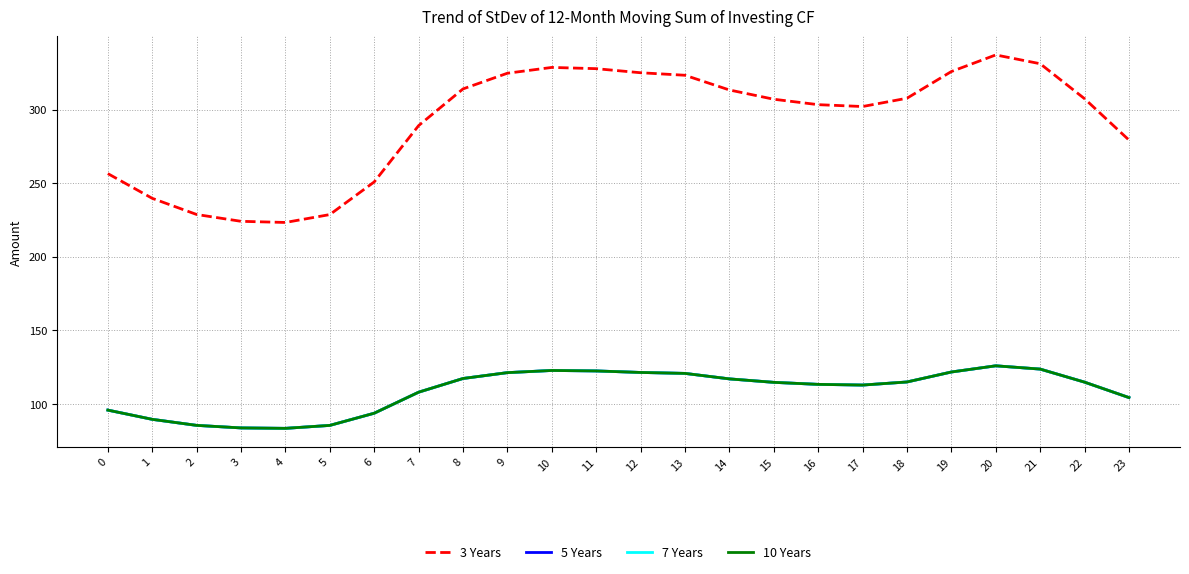

What is the highest value of the 10 Years series?

125.9